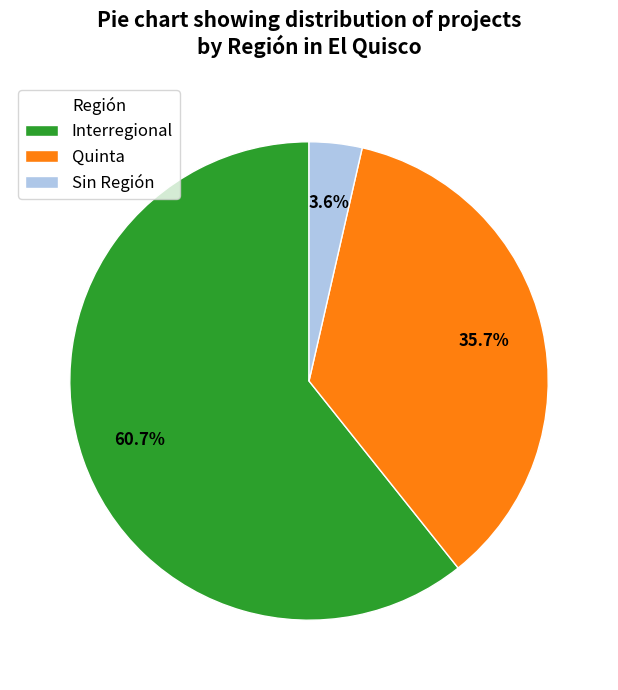

Between Interregional and Quinta, which is larger?

Interregional